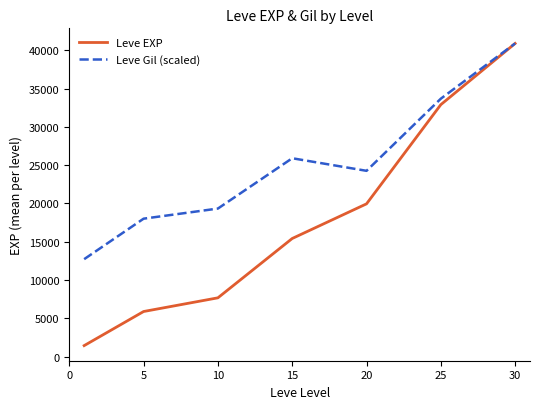

Which series has the largest range (max minus min)?

Leve EXP